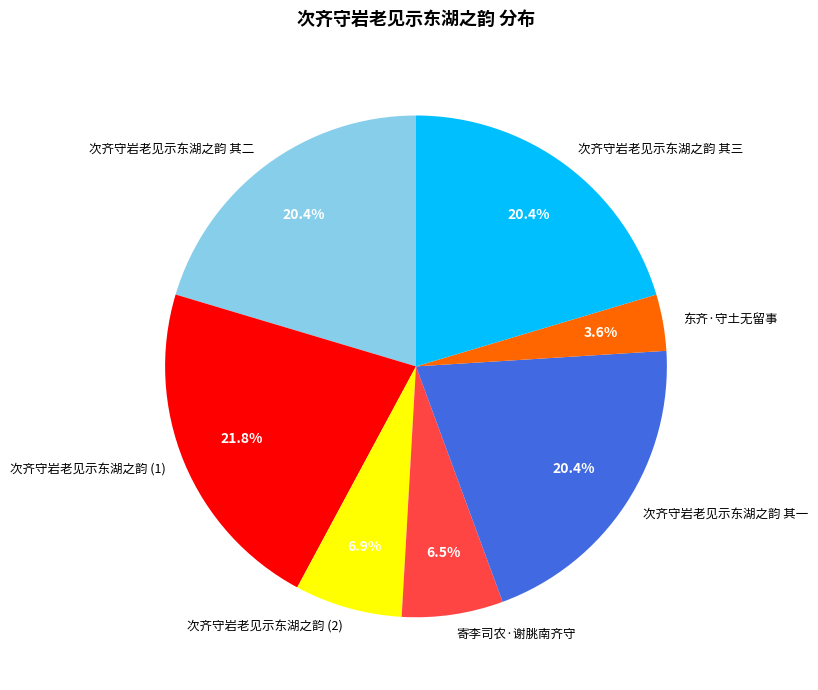

Is there any slice that represents more than half of the pie?

No